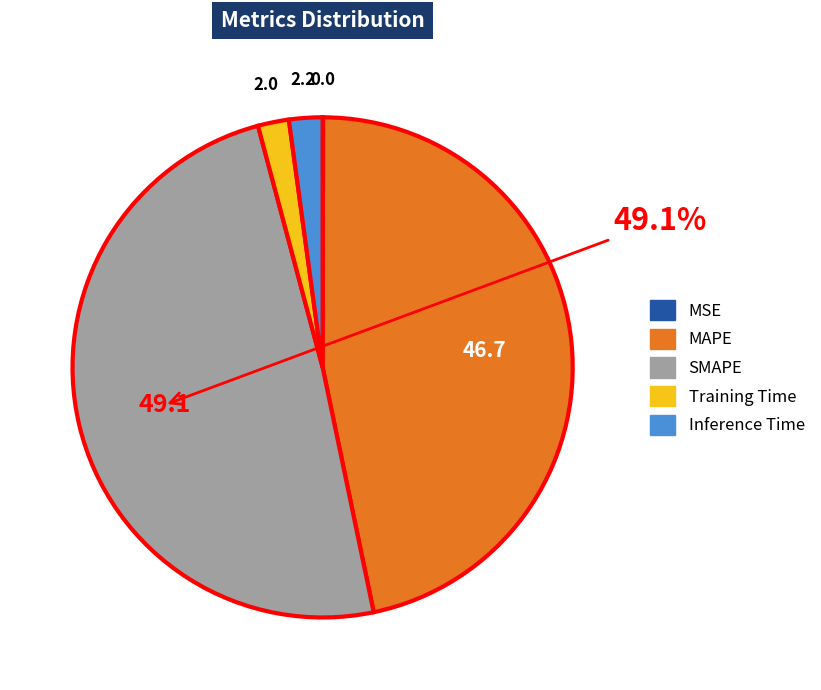

To the nearest percent, what is the average slice percentage?

20%